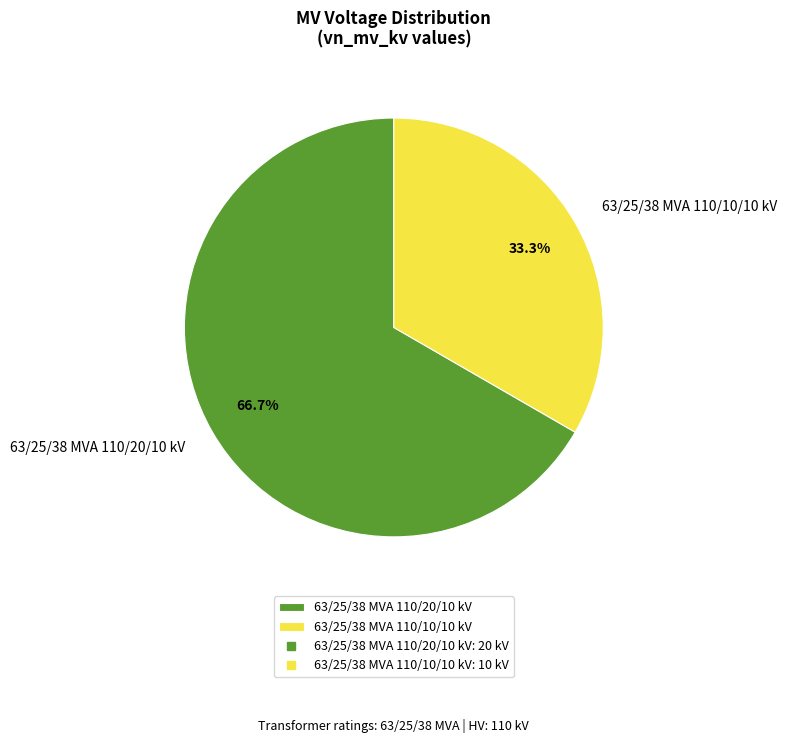

Is there any slice that represents more than half of the pie?

Yes